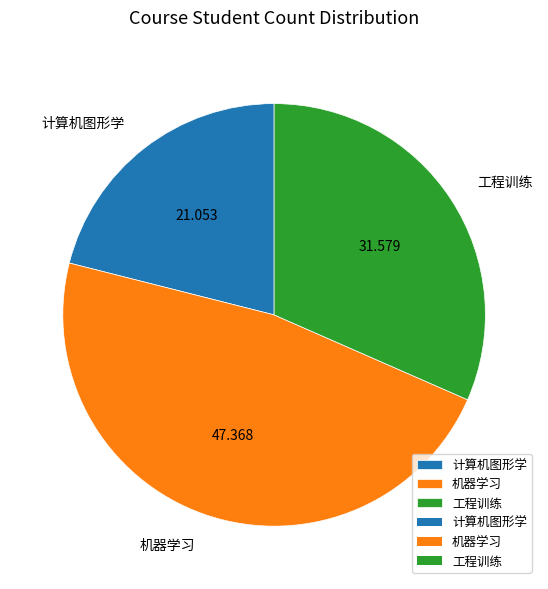

Is 机器学习 the majority of the pie?

No